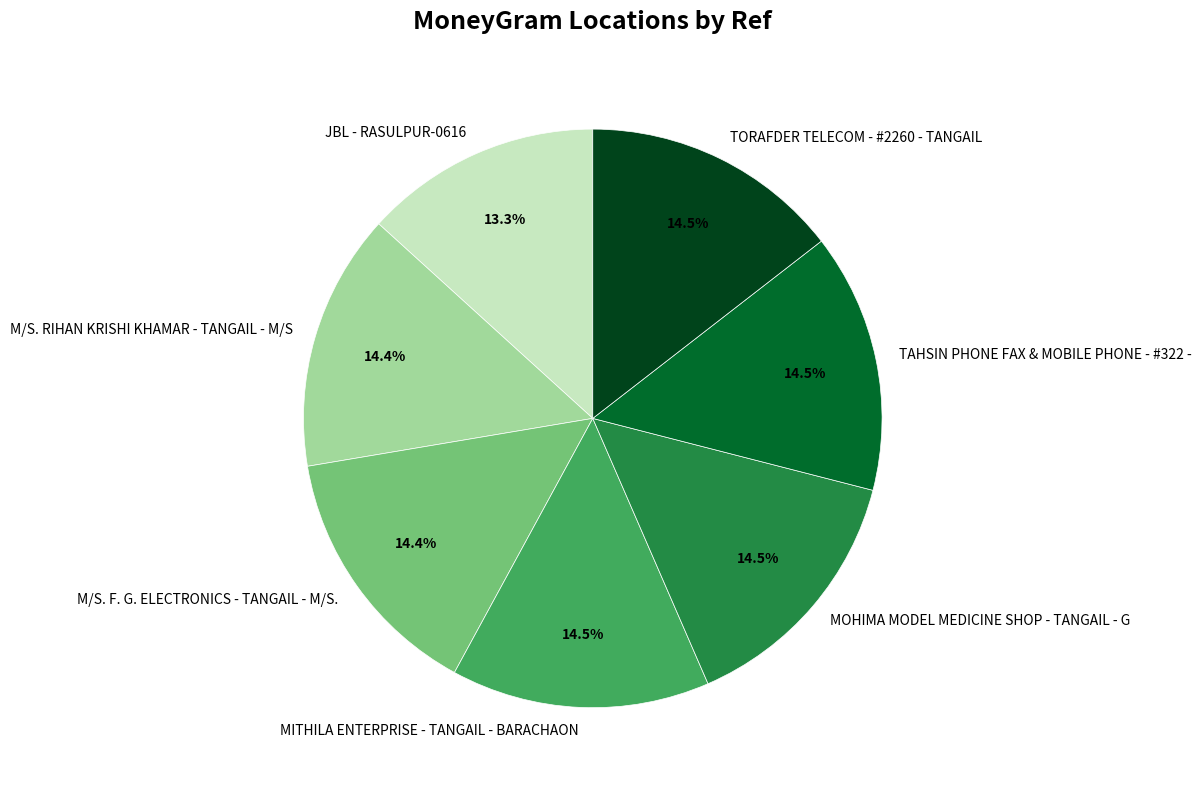

To the nearest percent, what portion does M/S. RIHAN KRISHI KHAMAR - TANGAIL - M/S represent?

14%